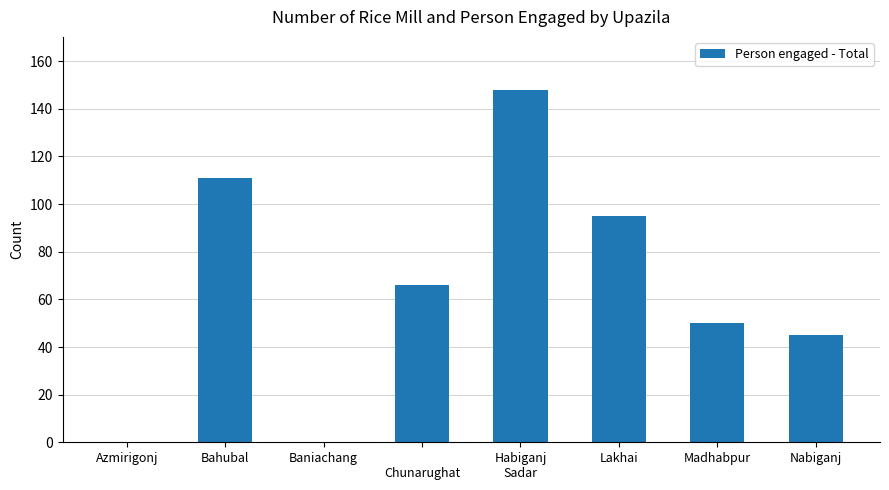

What is the maximum value shown in the chart?

148